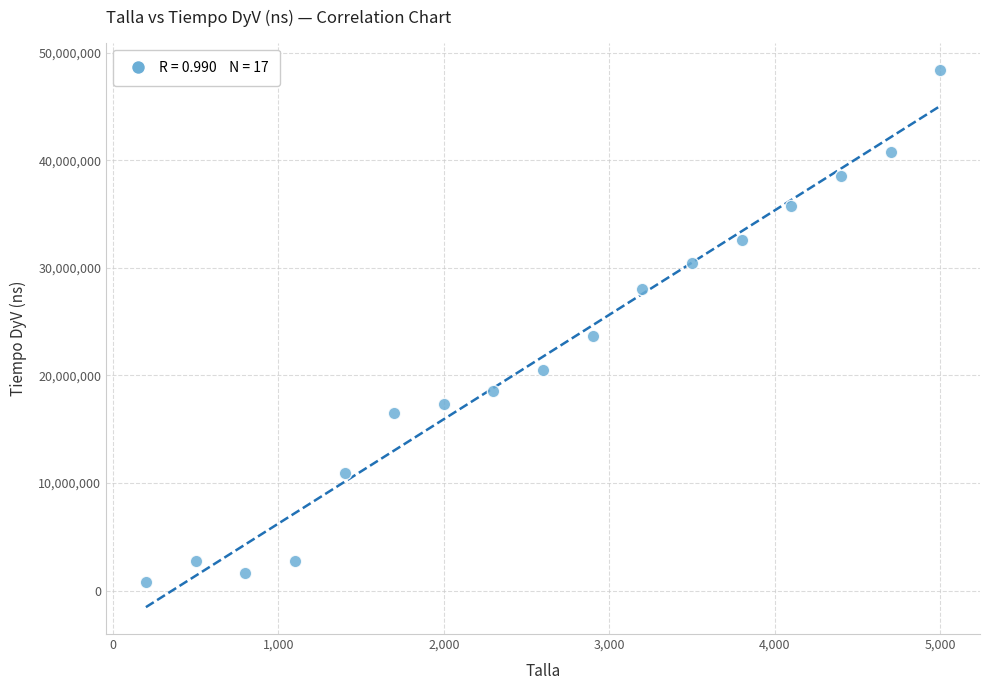

What Y value in the scatter plot is closest to 24620800?

23682300